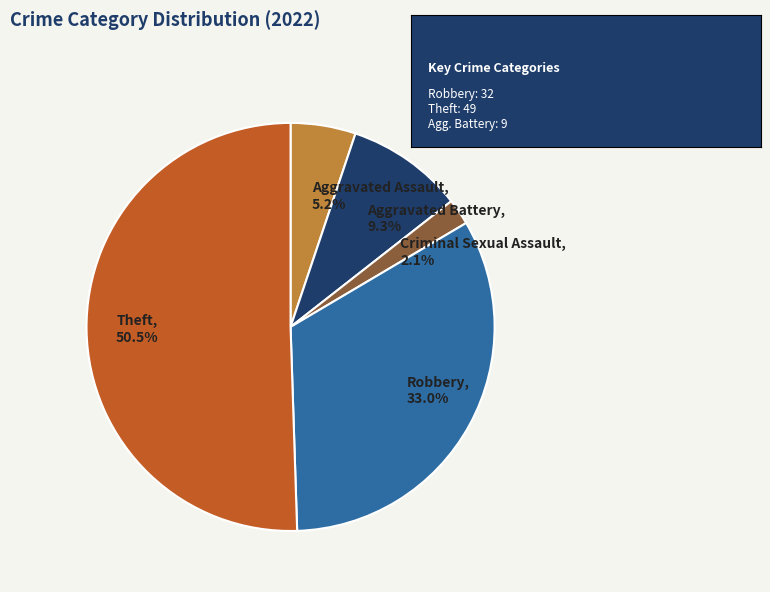

How many segments does this pie chart have?

5